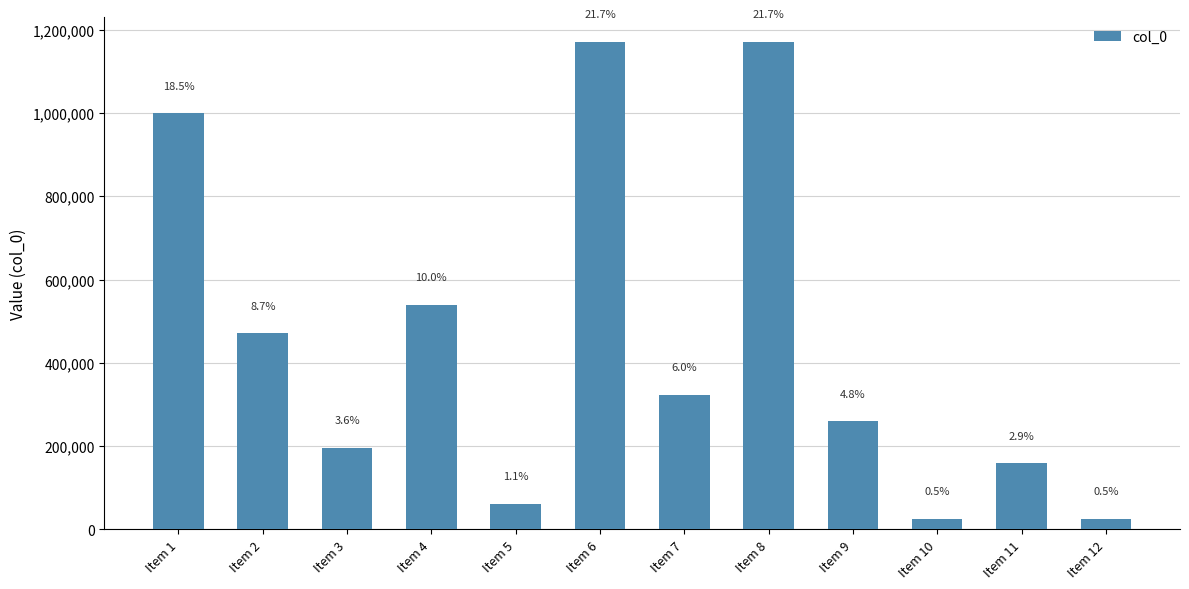

Are the bars horizontal?

No